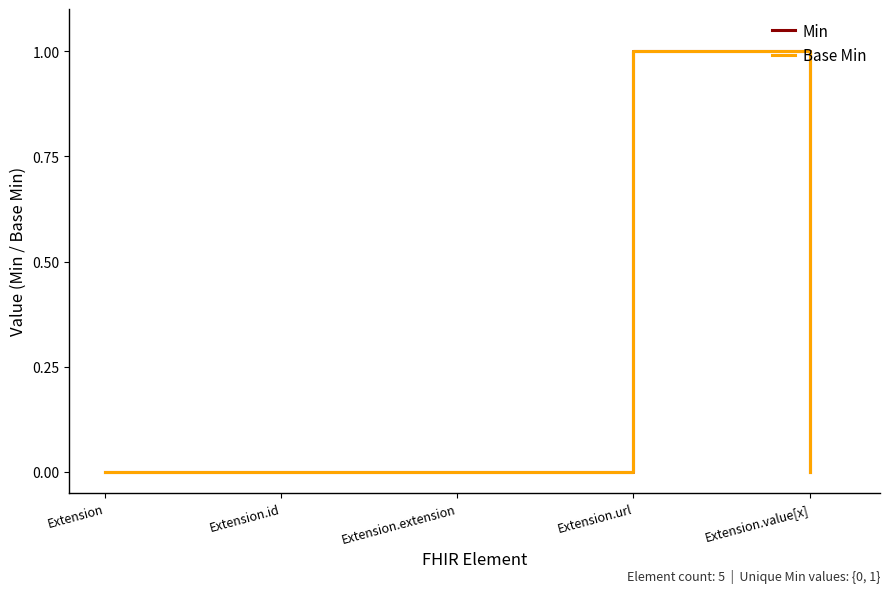

Does the chart display data point markers on the line(s)?

No